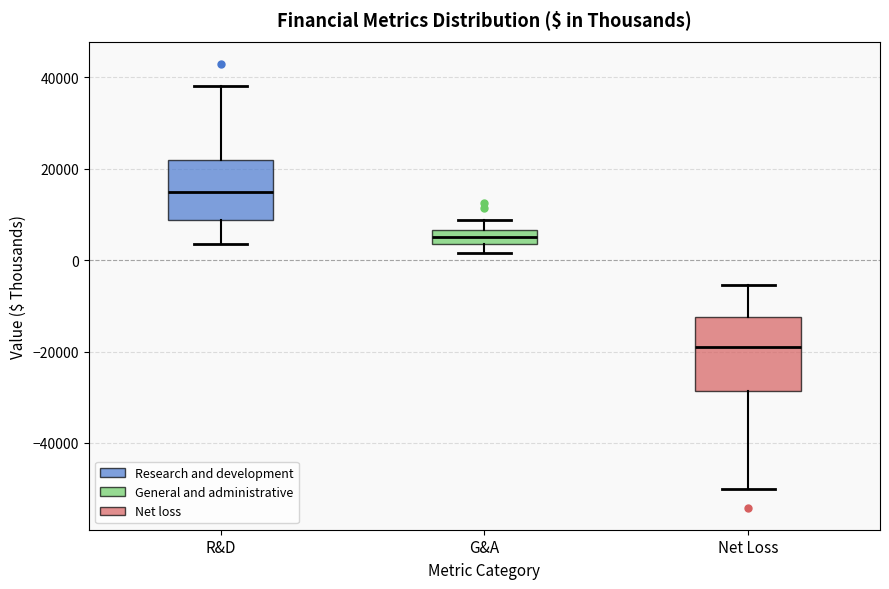

Which box's median line is the highest?

R&D